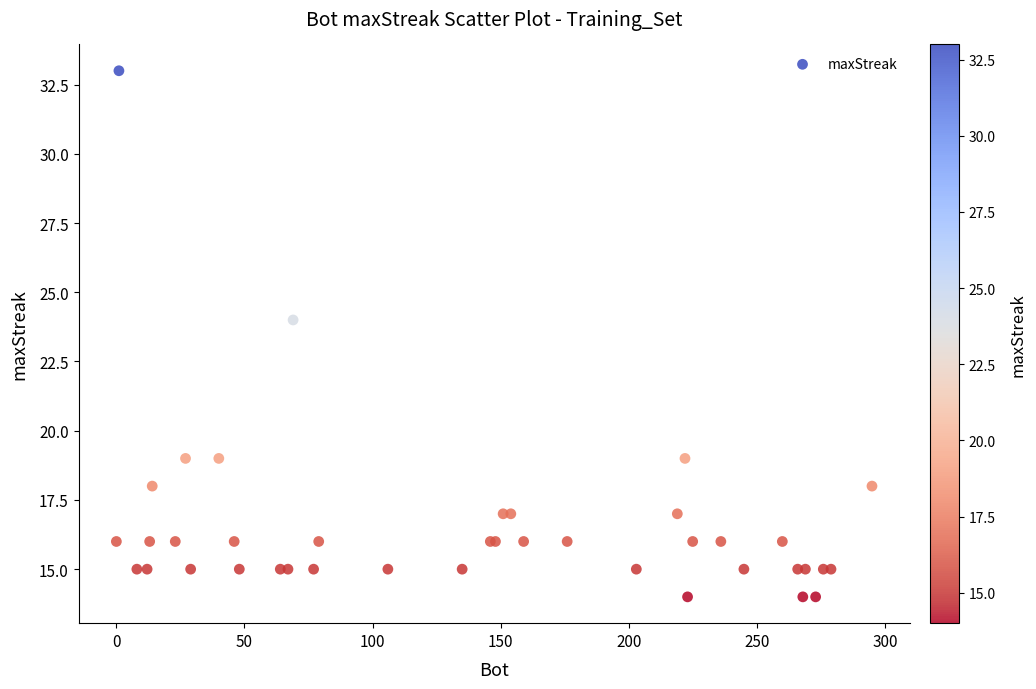

What Y value in the scatter plot is closest to 23?

24